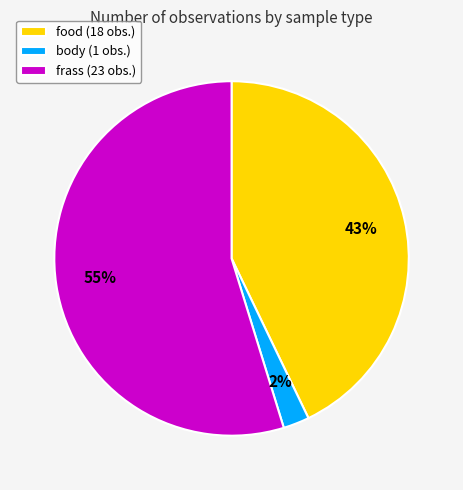

Do body and frass together represent more than half of the pie?

Yes